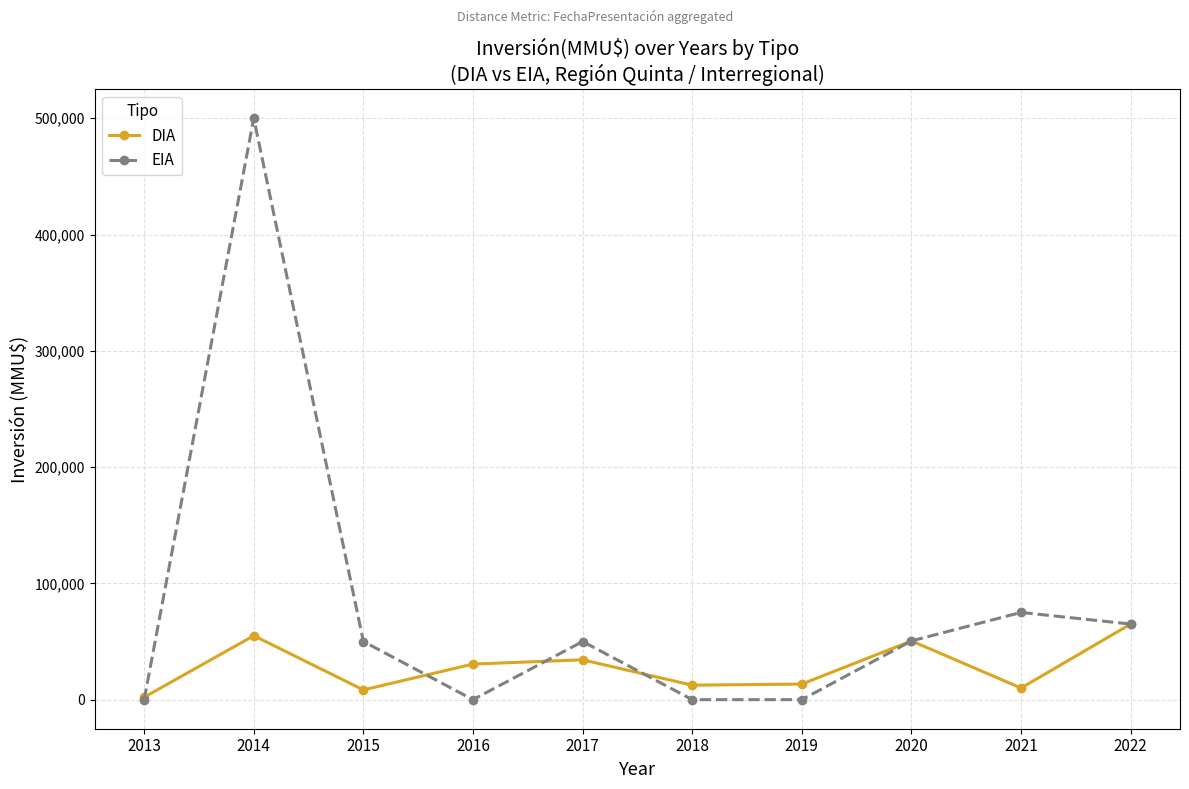

Is the value of DIA at 2017 greater than the value of EIA at 2022?

No